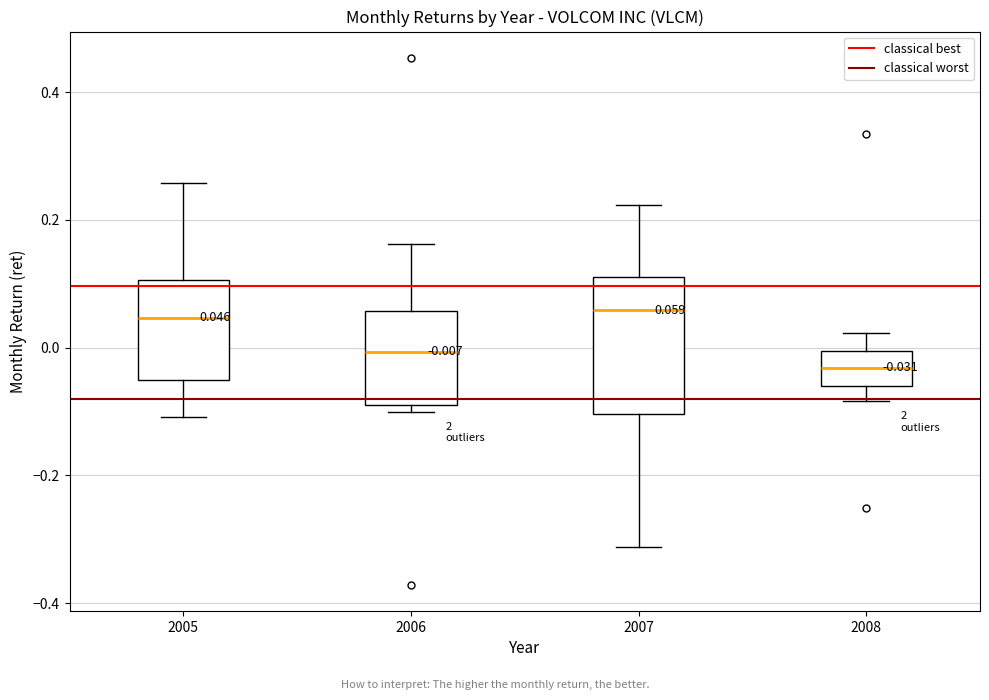

Which box is the tallest, from its lower edge to its upper edge?

2007